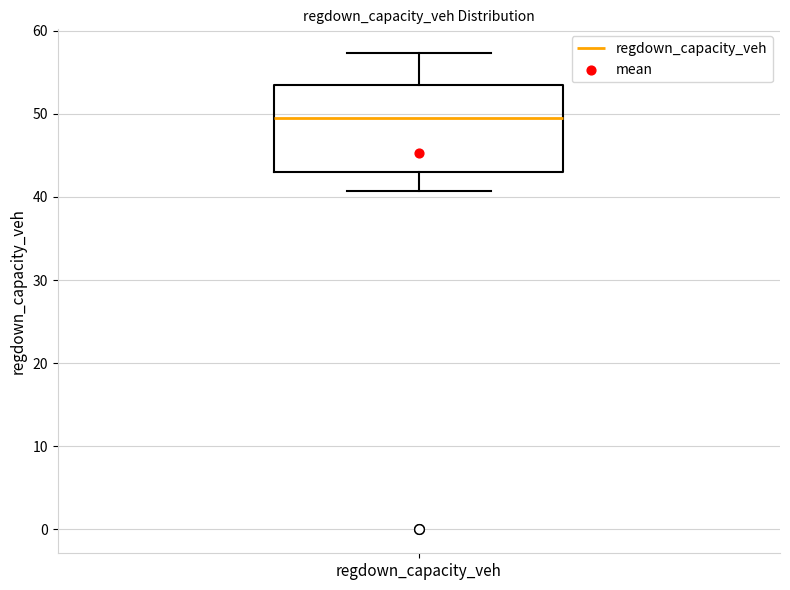

Where does the lower whisker of the box for regdown_capacity_veh end on the y-axis? The values are not printed on the chart, so give them approximately, as read against the axis.

41